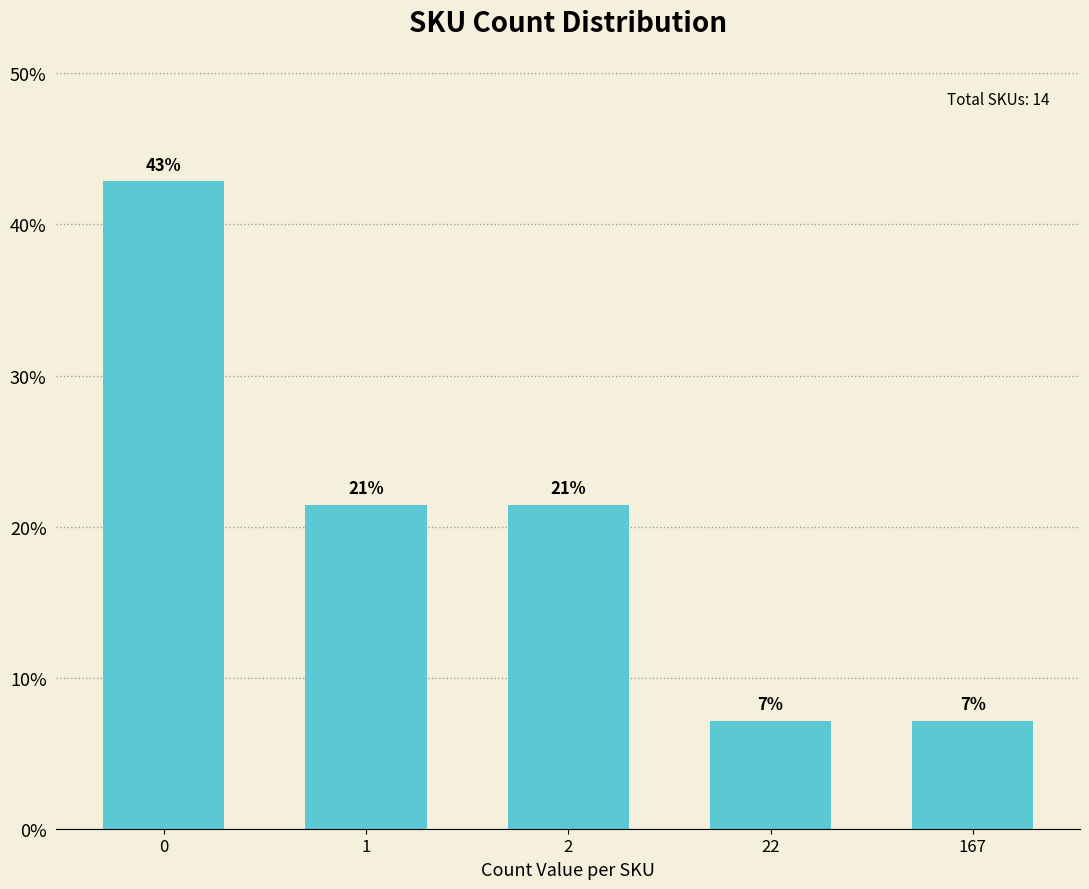

The value at 2 is 32.4. True or false?

False